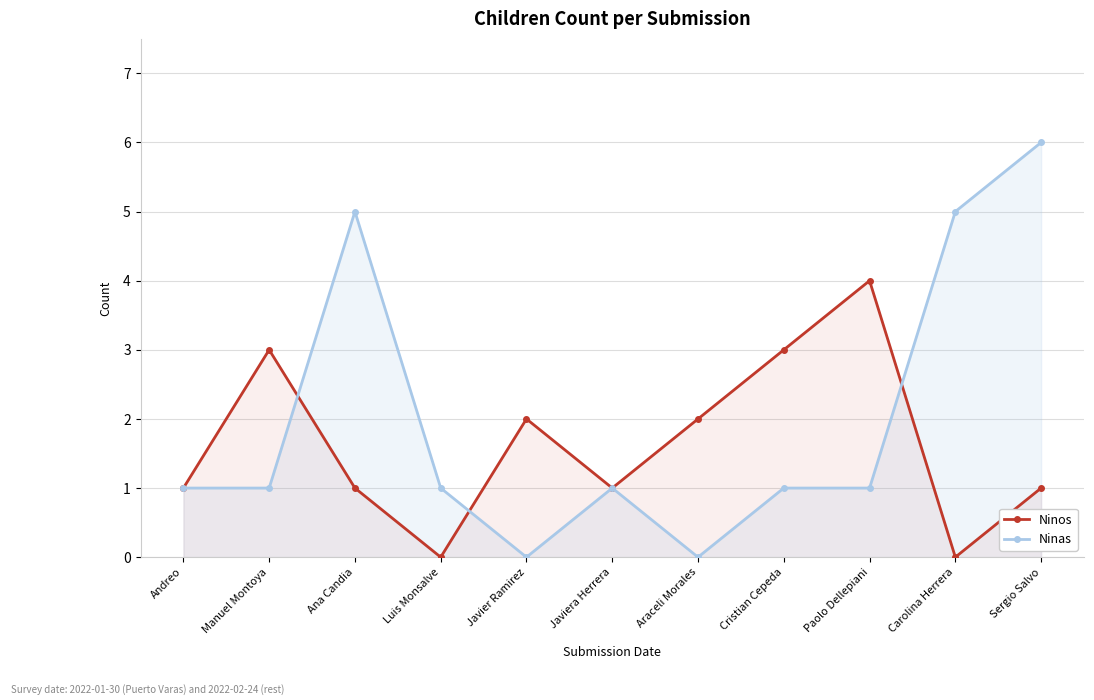

True or false: Ninos has more than 2 points higher than both neighbors.

True